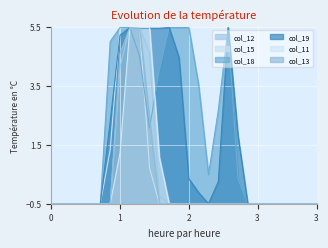

What is the total value across all series at 12?

9.0